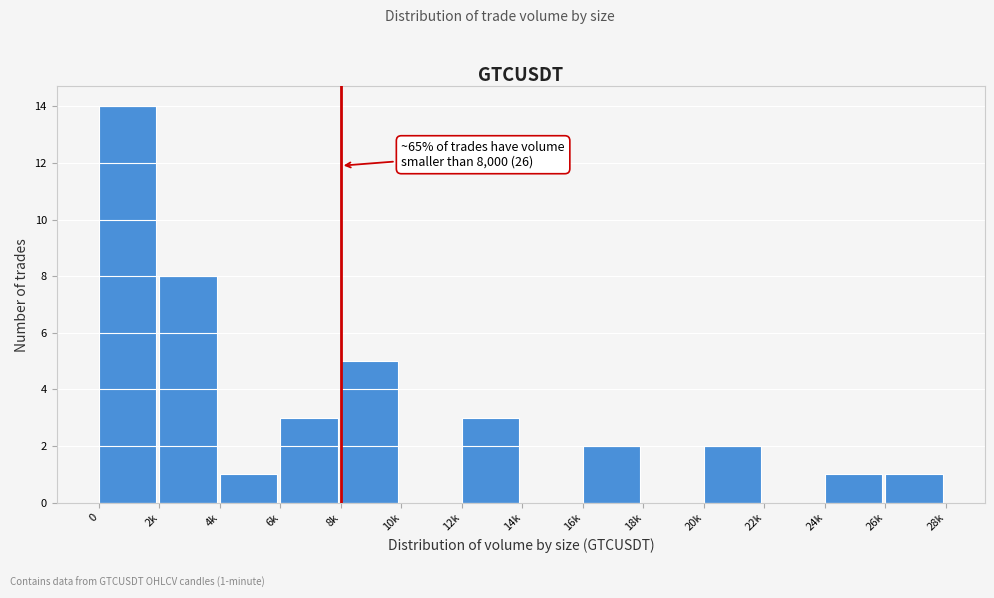

Reading left to right, list all the values displayed in this chart.

0=14	2k=8	4k=1	6k=3	8k=5	10k=0	12k=3	14k=0	16k=2	18k=0	20k=2	22k=0	24k=1	26k=1